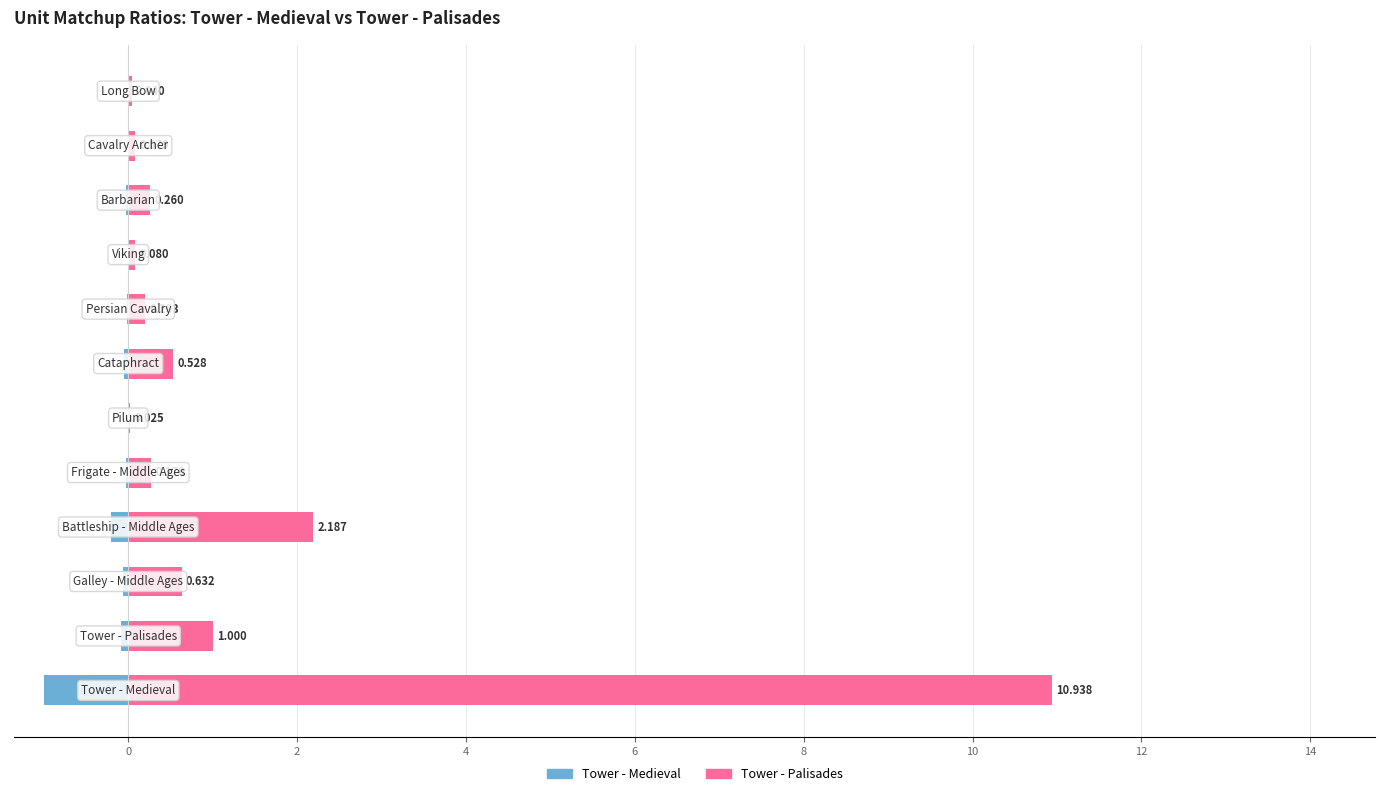

Which series has the largest total across all categories?

Tower - Palisades